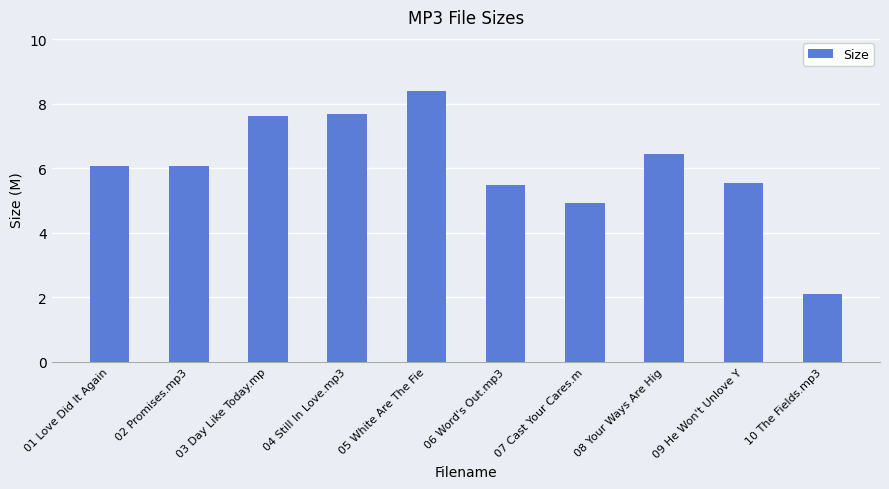

Which label corresponds to the smallest value in the chart?

10 The Fields.mp3